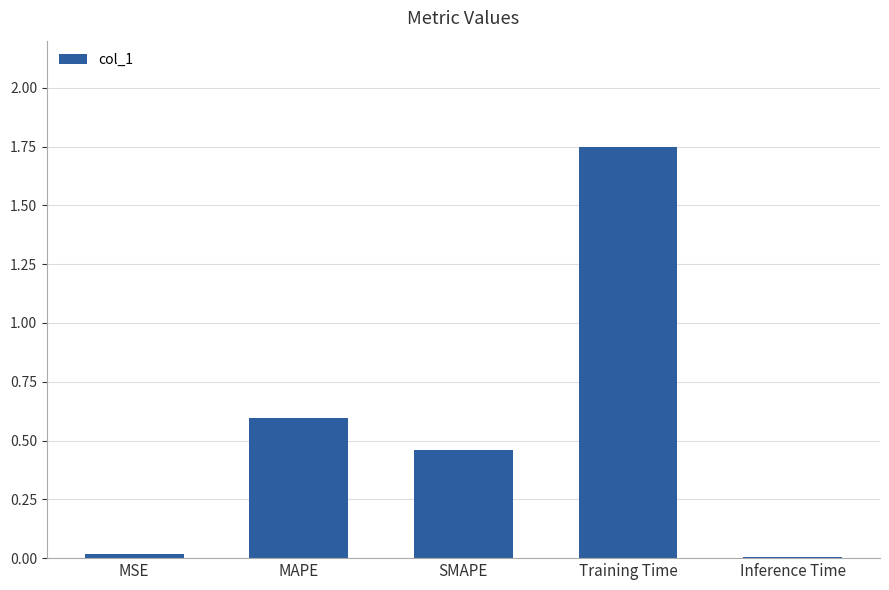

Which label corresponds to the largest value in the chart?

Training Time